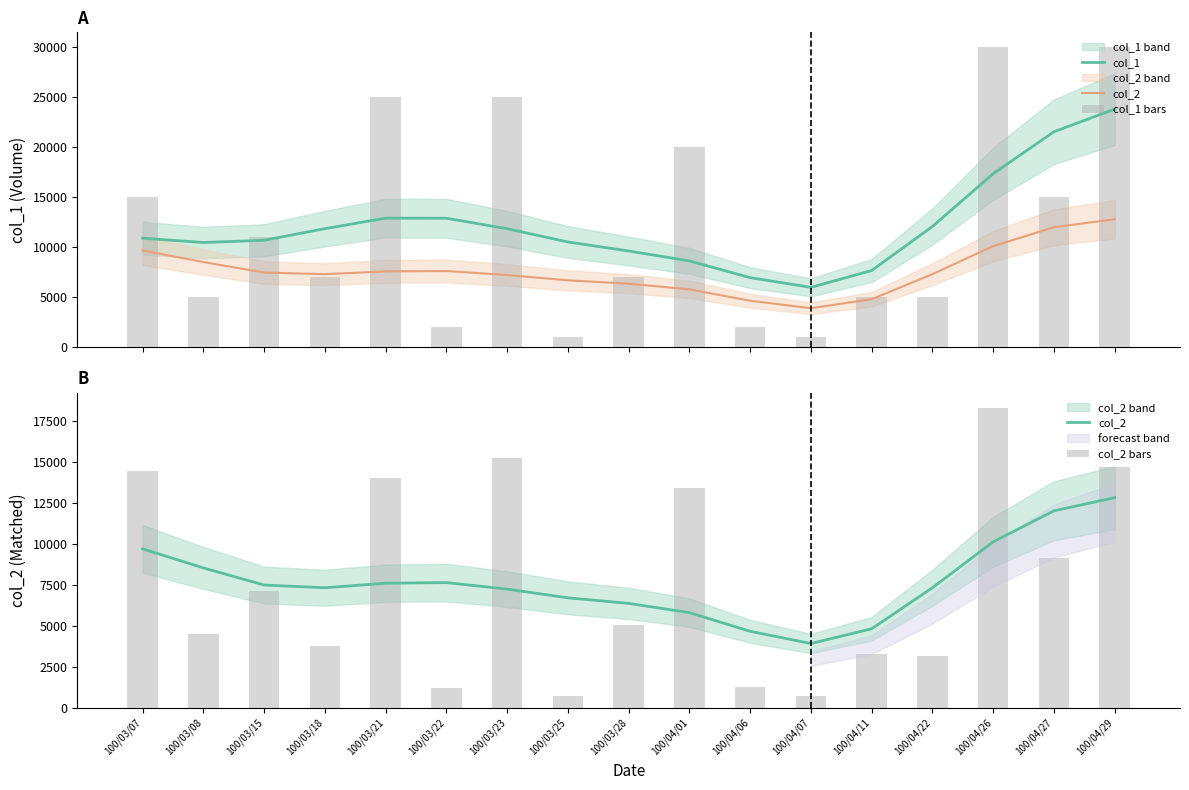

Rank the series by their maximum value, from highest to lowest.

col_1 bars, col_1, col_2 bars, col_2